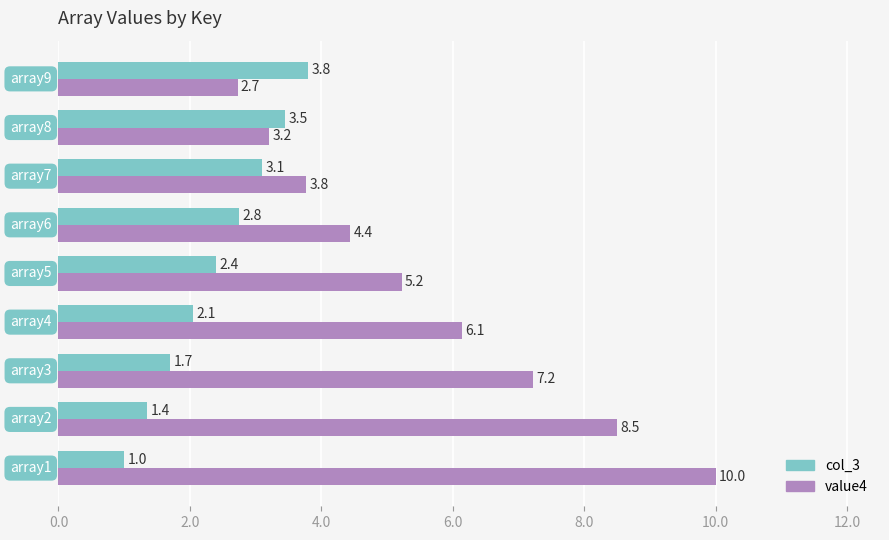

What is the minimum value shown in the chart?

1.0